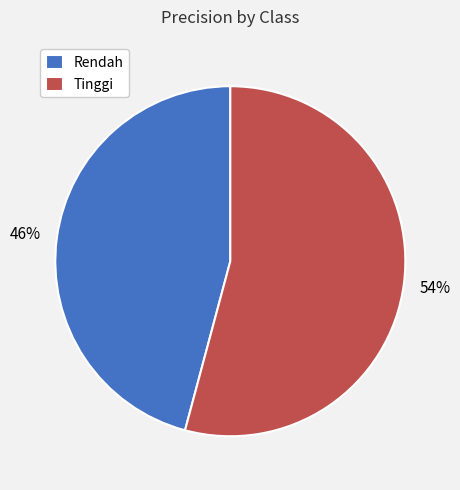

Which slice is the smallest?

Rendah